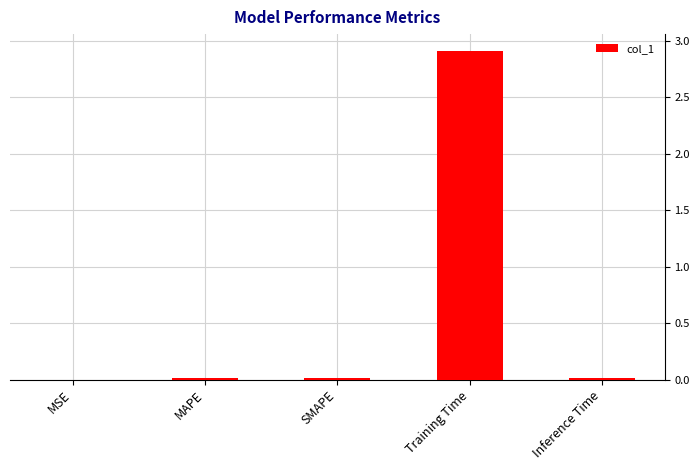

How many data points does each series have?

5